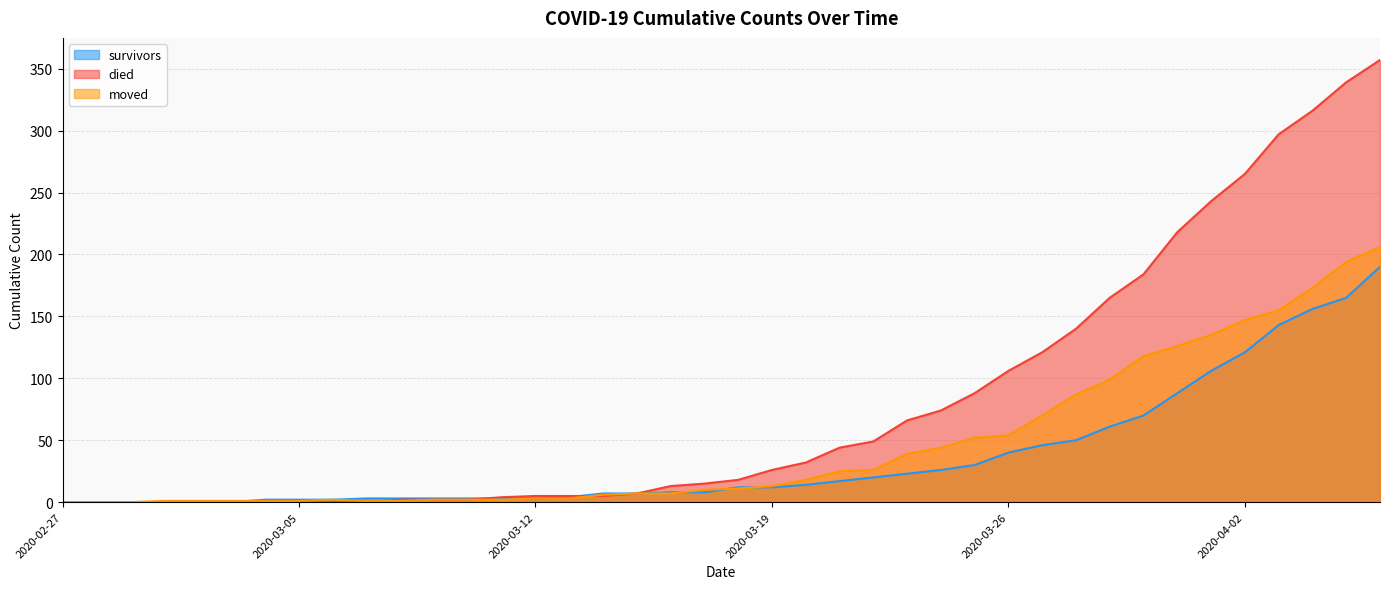

Reading right to left, what are all the values shown in this chart?

survivors: 190	165	156	143	121	106	88	70	61	50	46	40	30	26	23	20	17	14	12	12	8	8	7	7	4	3	3	3	3	3	3	2	2	2	0	0	0	0	0	0
died: 357	339	316	297	265	243	218	184	165	140	121	106	88	74	66	49	44	32	26	18	15	13	7	5	5	5	4	2	2	2	0	0	0	0	0	0	0	0	0	0
moved: 206	194	173	155	147	135	126	118	99	87	70	54	52	44	39	26	25	18	13	11	10	7	7	6	3	3	2	2	2	1	1	2	1	1	1	1	1	0	0	0